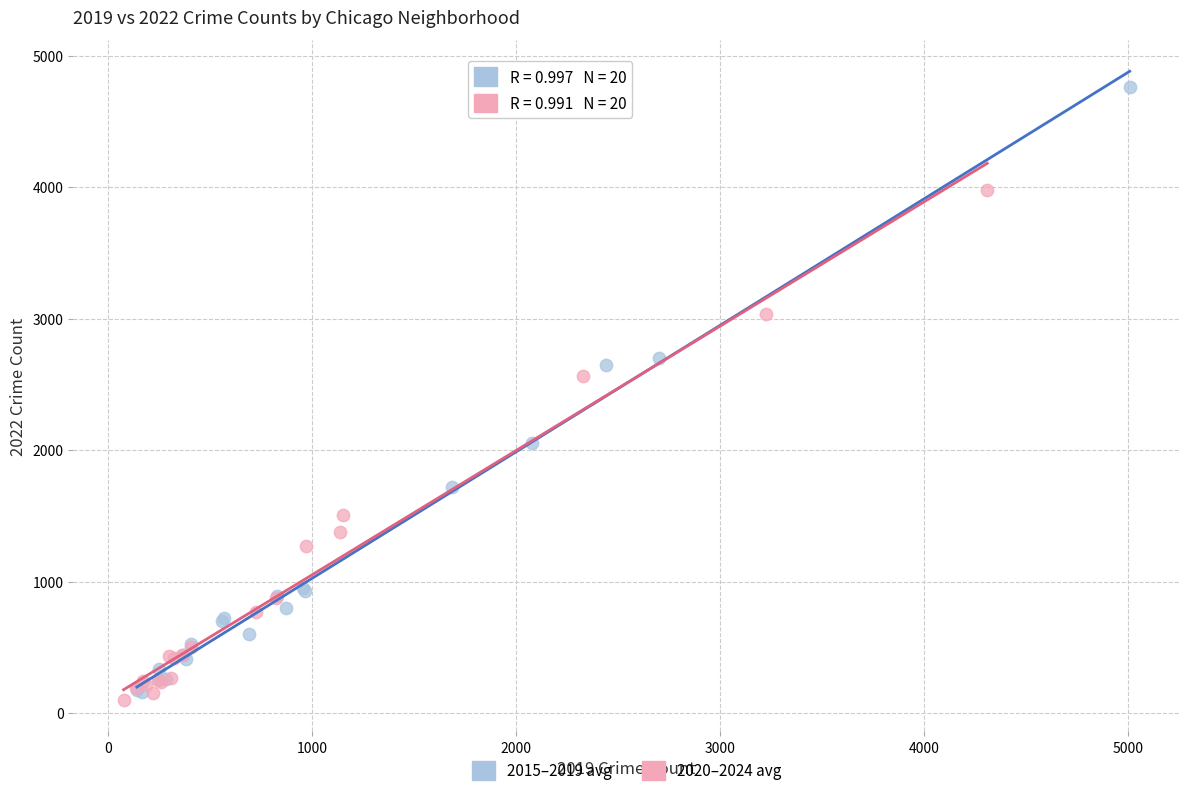

What are all the series names shown in the legend?

2015–2019 avg, 2020–2024 avg